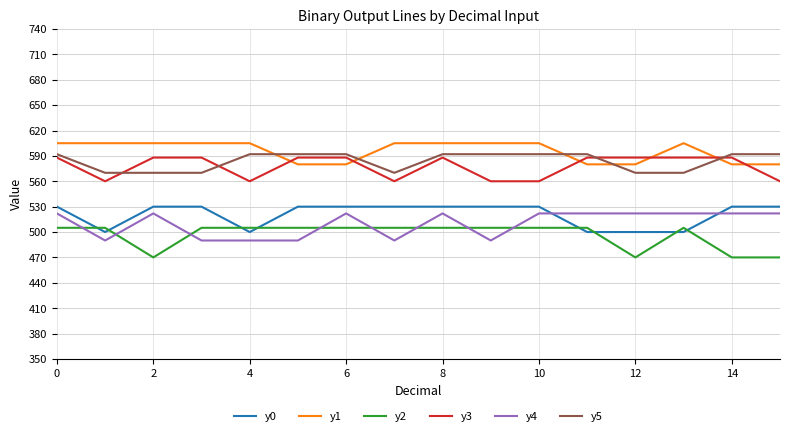

What is the sum of all y1 values?

9530